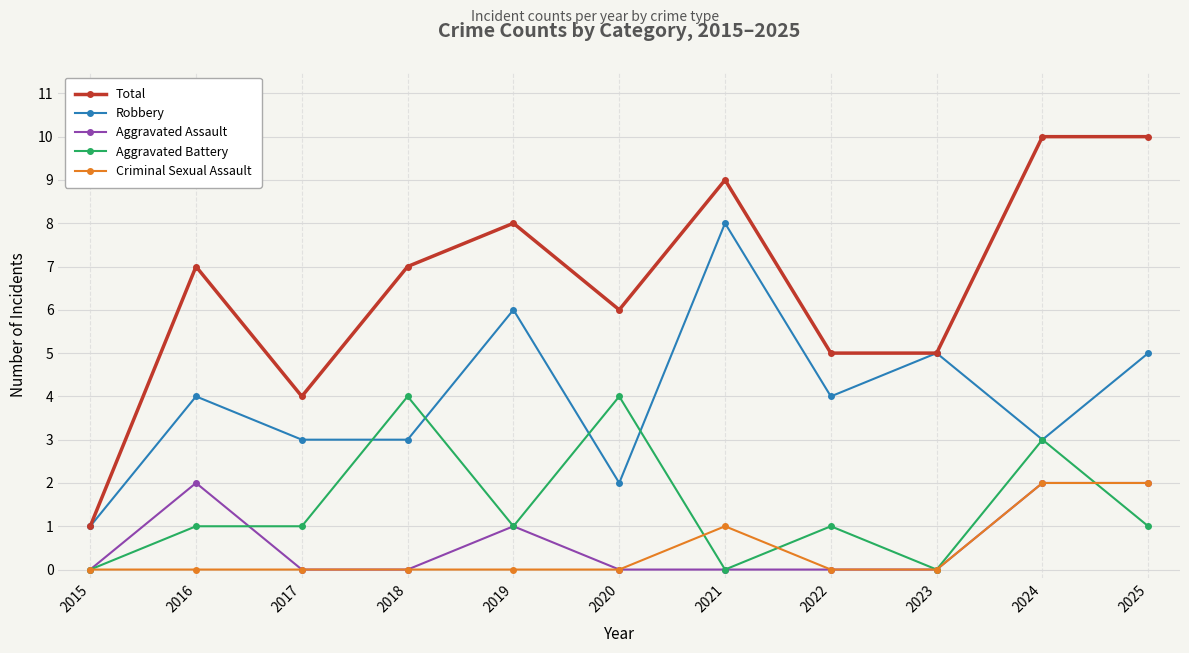

Reading right to left, what are all the values shown in this chart?

Total: 10	10	5	5	9	6	8	7	4	7	1
Robbery: 5	3	5	4	8	2	6	3	3	4	1
Aggravated Assault: 2	2	0	0	0	0	1	0	0	2	0
Aggravated Battery: 1	3	0	1	0	4	1	4	1	1	0
Criminal Sexual Assault: 2	2	0	0	1	0	0	0	0	0	0